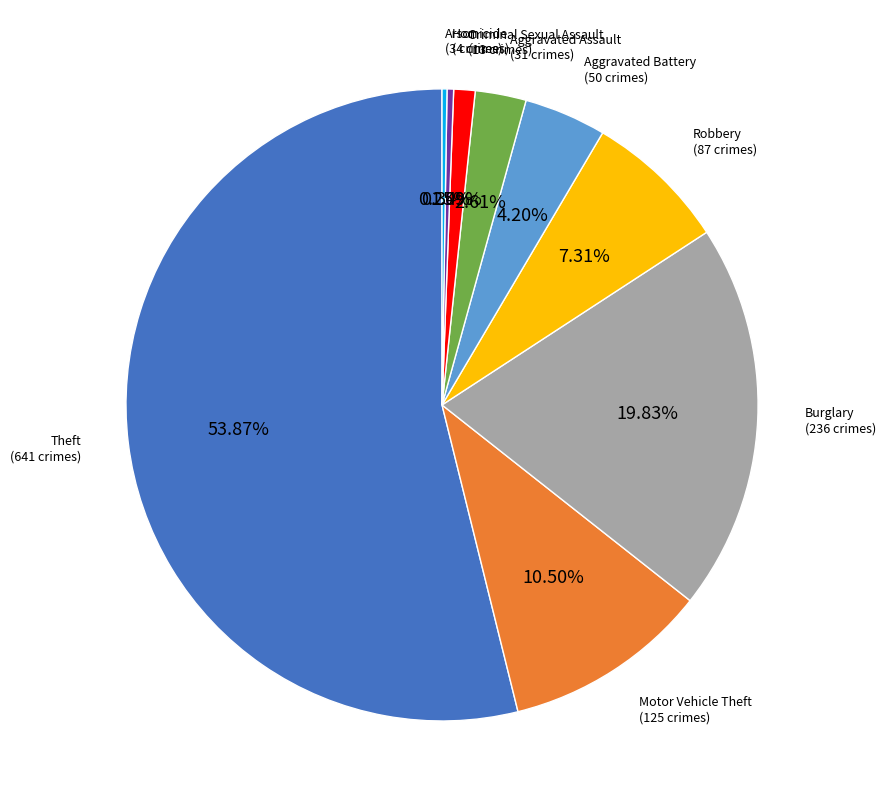

What is the majority slice?

Theft